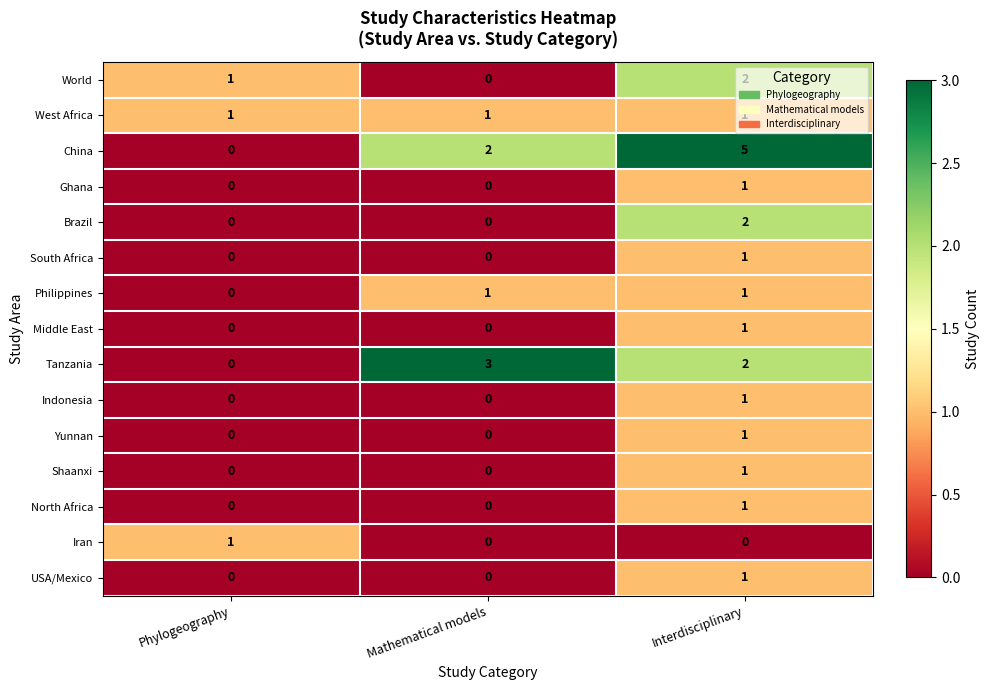

What is the total value across all series at Interdisciplinary?

21